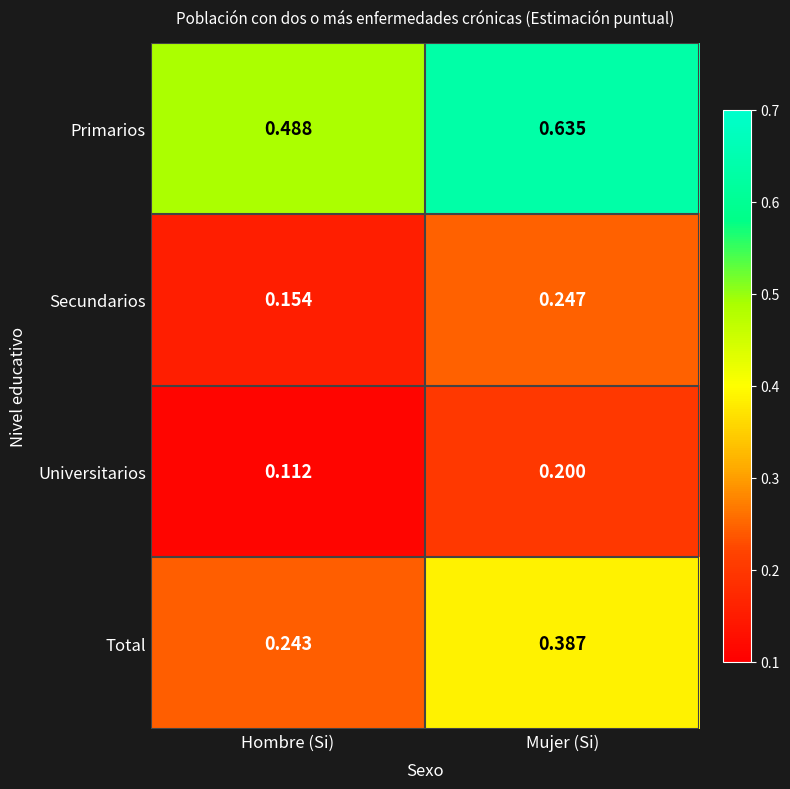

Is the value of Secundarios at Hombre (Si) greater than the value of Total at Mujer (Si)?

No